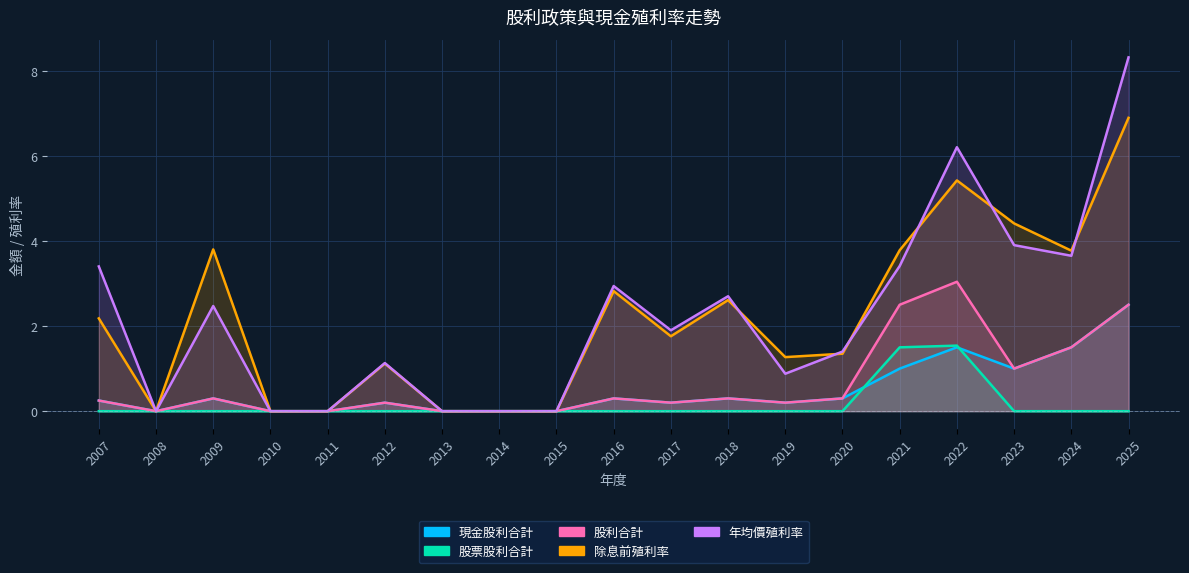

True or false: 股票股利合計 and 股利合計 cross at least once.

False